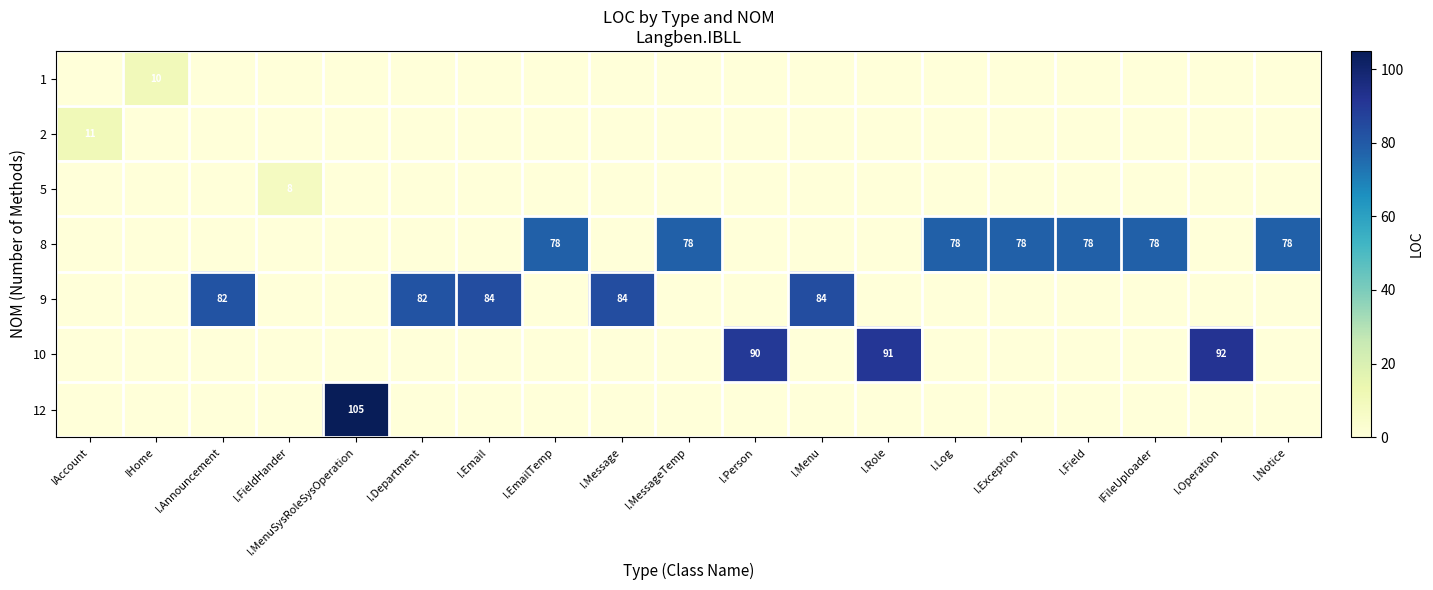

Reading right to left, list all the values displayed in this chart.

row_0: 0	0	0	0	0	0	0	0	0	0	0	0	0	0	0	0	0	10	0
row_1: 0	0	0	0	0	0	0	0	0	0	0	0	0	0	0	0	0	0	11
row_2: 0	0	0	0	0	0	0	0	0	0	0	0	0	0	0	8	0	0	0
row_3: 78	0	78	78	78	78	0	0	0	78	0	78	0	0	0	0	0	0	0
row_4: 0	0	0	0	0	0	0	84	0	0	84	0	84	82	0	0	82	0	0
row_5: 0	92	0	0	0	0	91	0	90	0	0	0	0	0	0	0	0	0	0
row_6: 0	0	0	0	0	0	0	0	0	0	0	0	0	0	105	0	0	0	0